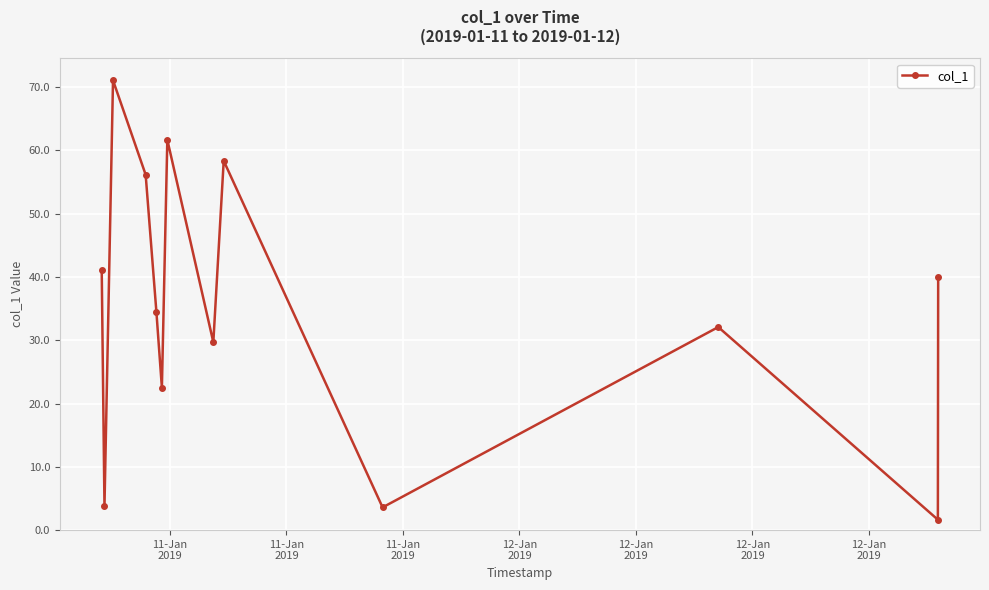

How many points are higher than both their immediate neighbors (excluding endpoints)?

4